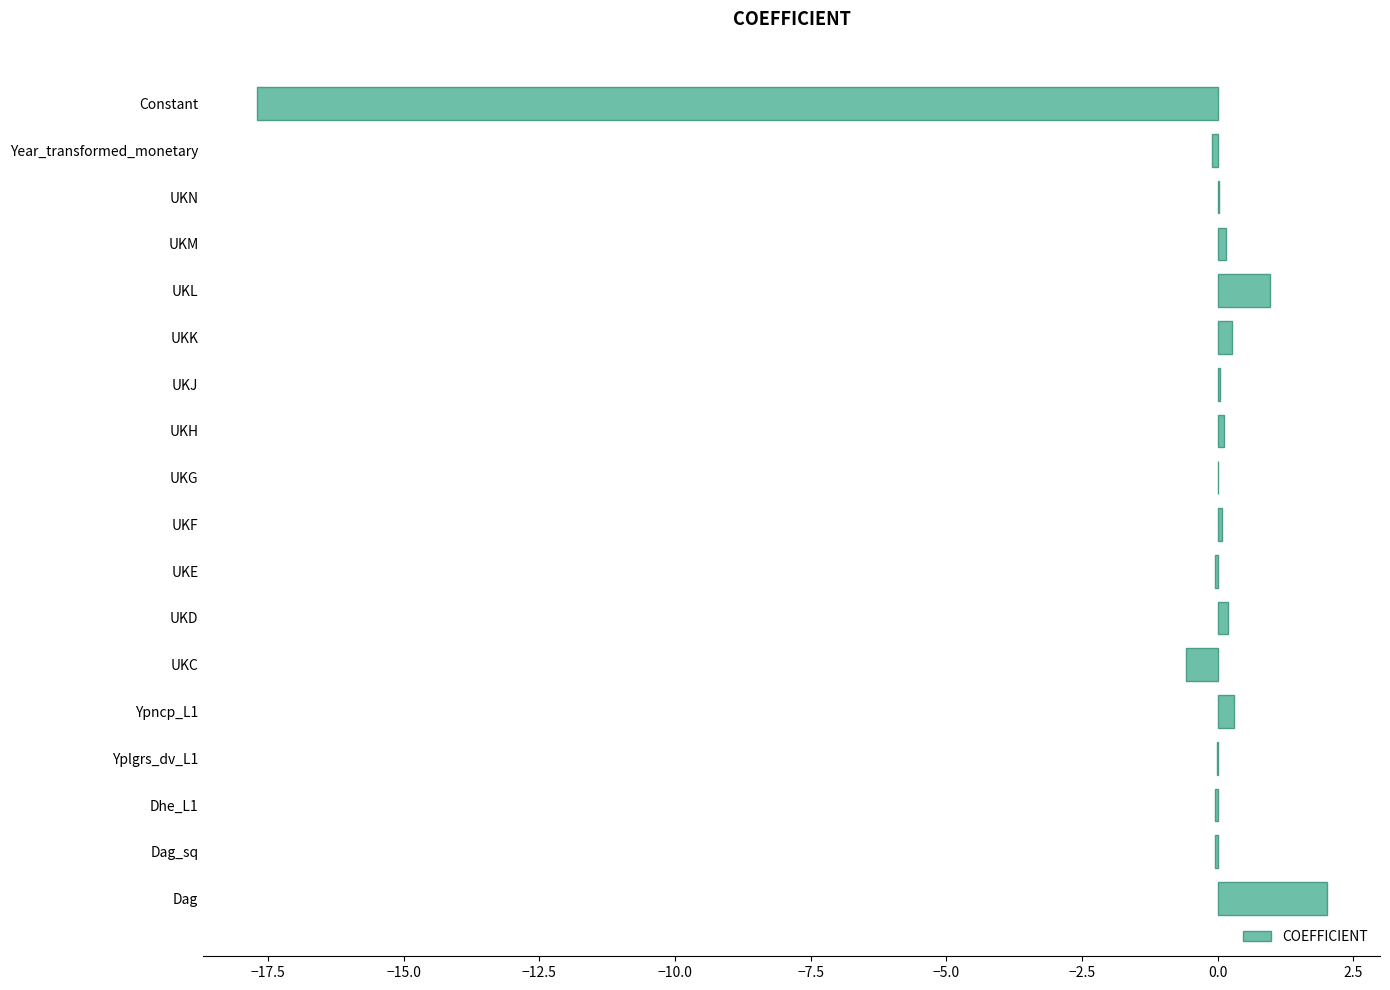

What is the sum of all values?

-14.4